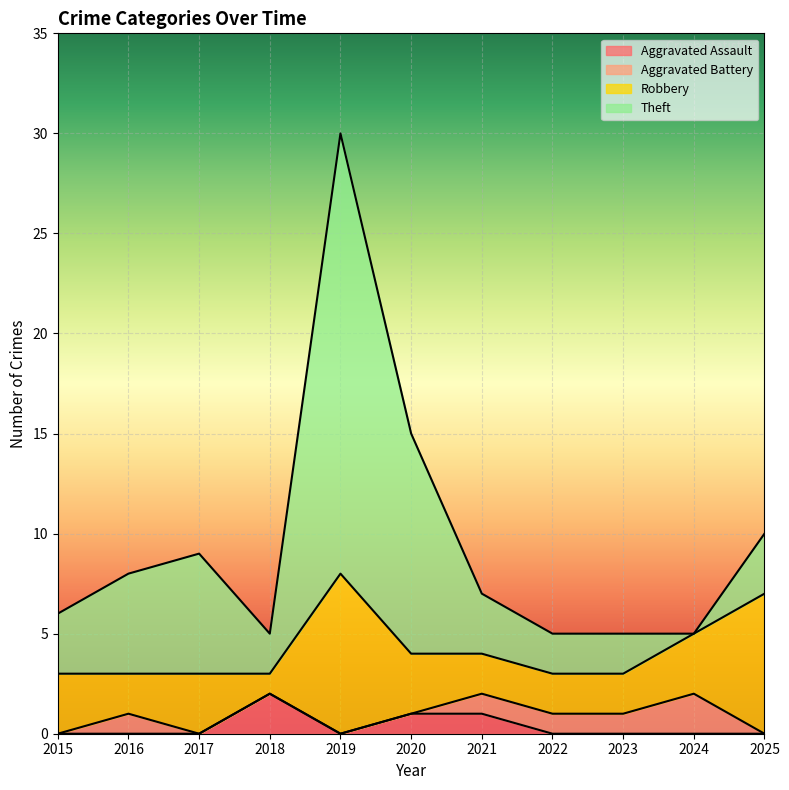

What are all the series names shown in the legend?

Aggravated Assault, Aggravated Battery, Robbery, Theft